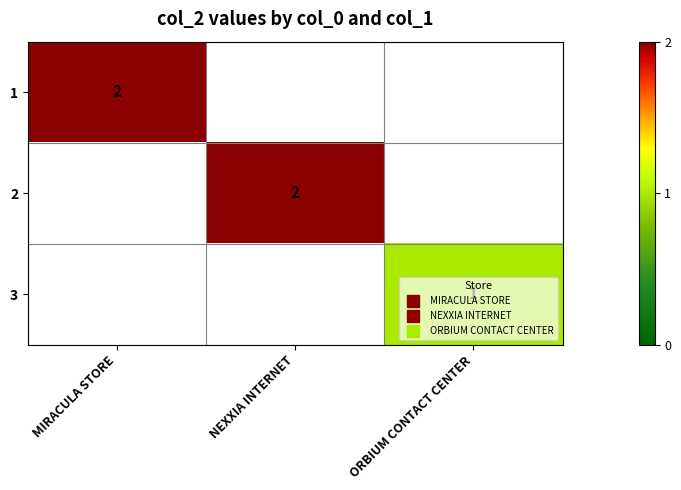

Is the value of 1 at NEXXIA INTERNET greater than the value of 3 at NEXXIA INTERNET?

No